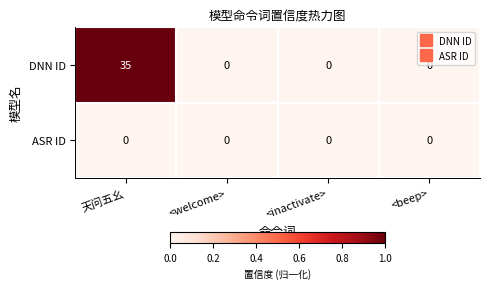

Reading right to left, what are all the values shown in this chart?

DNN ID: <beep>=0	<inactivate>=0	<welcome>=0	天问五幺=35
ASR ID: <beep>=0	<inactivate>=0	<welcome>=0	天问五幺=0